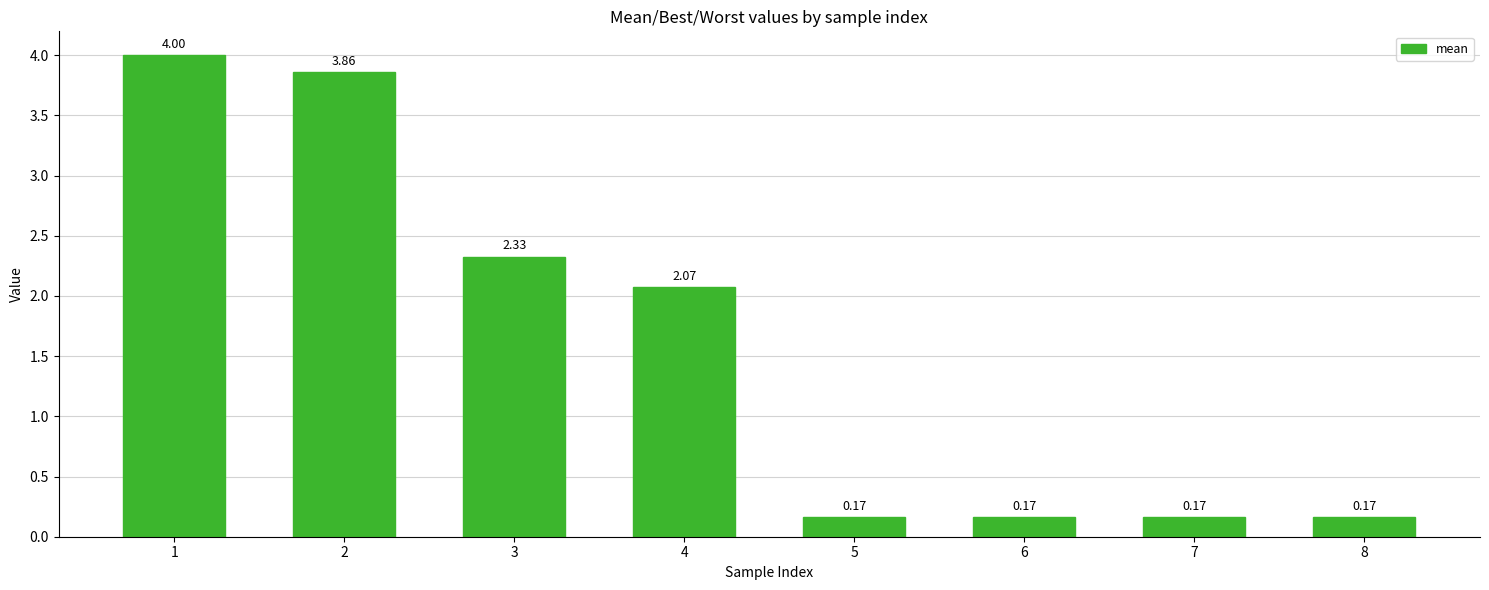

What is the sum of all values?

12.9